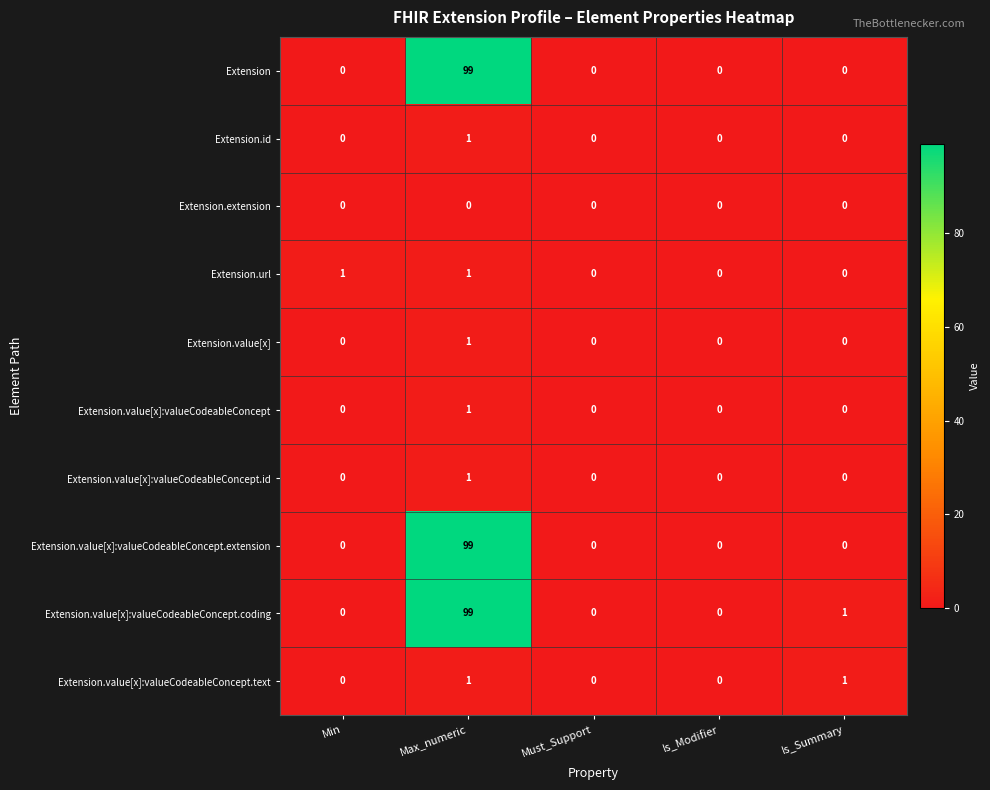

Count the number of categories in the chart.

5